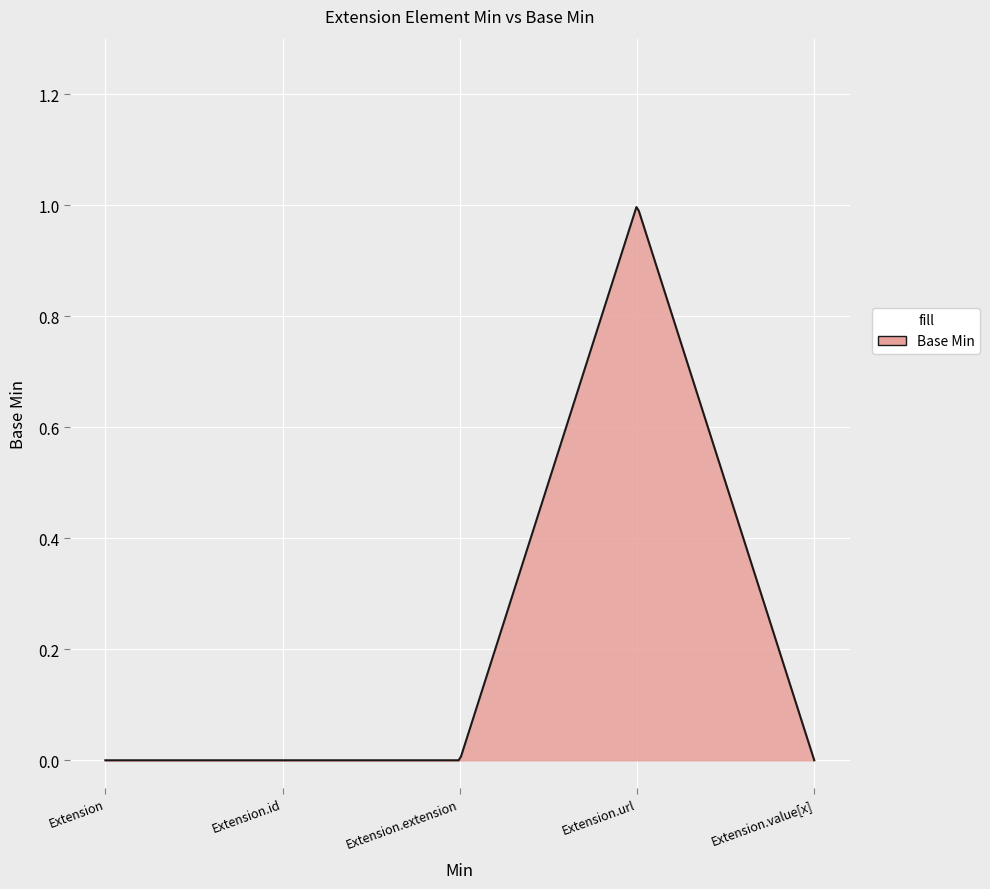

Is this an area chart (filled region under the line)?

Yes